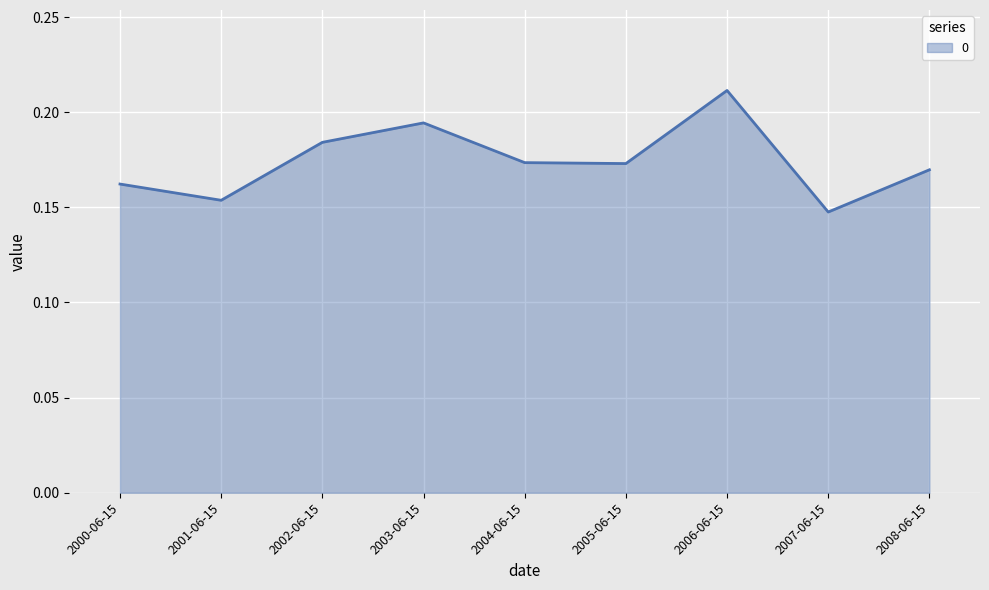

What position from the left is 2005-06-15?

6